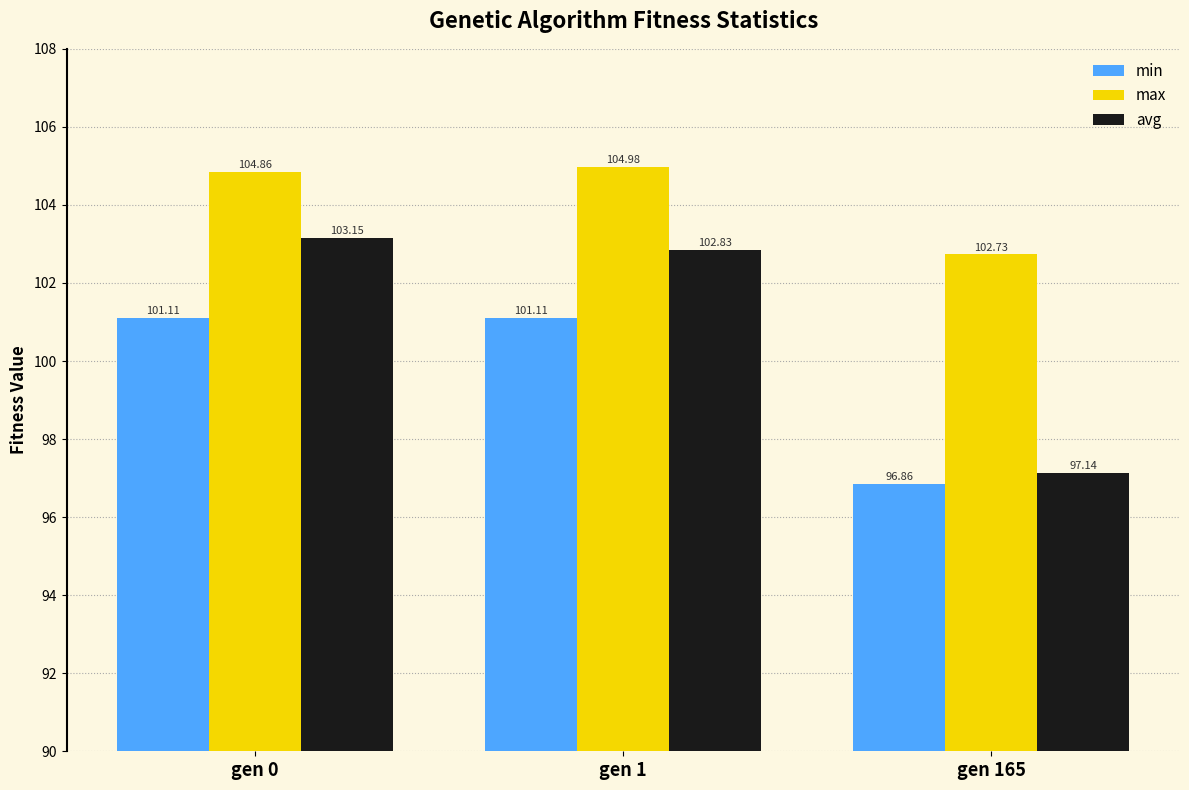

What is the average value of the max series?

104.2